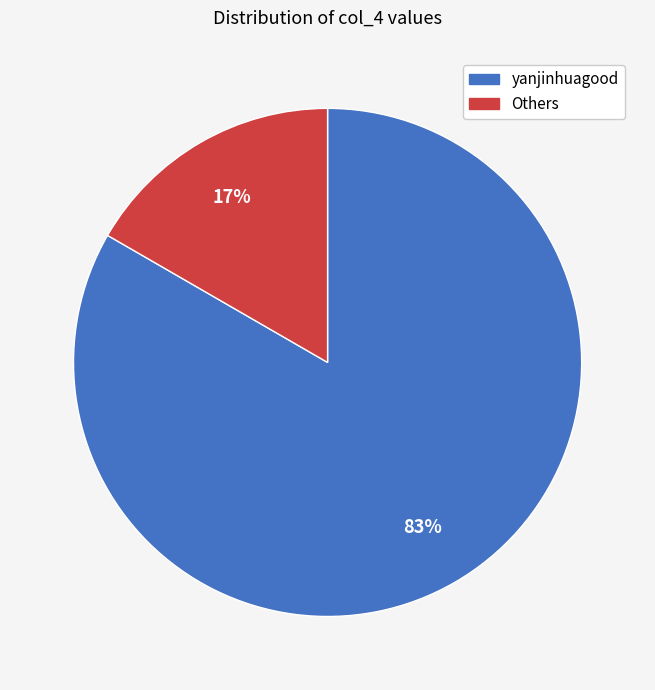

Which has a higher value, yanjinhuagood or Others?

yanjinhuagood